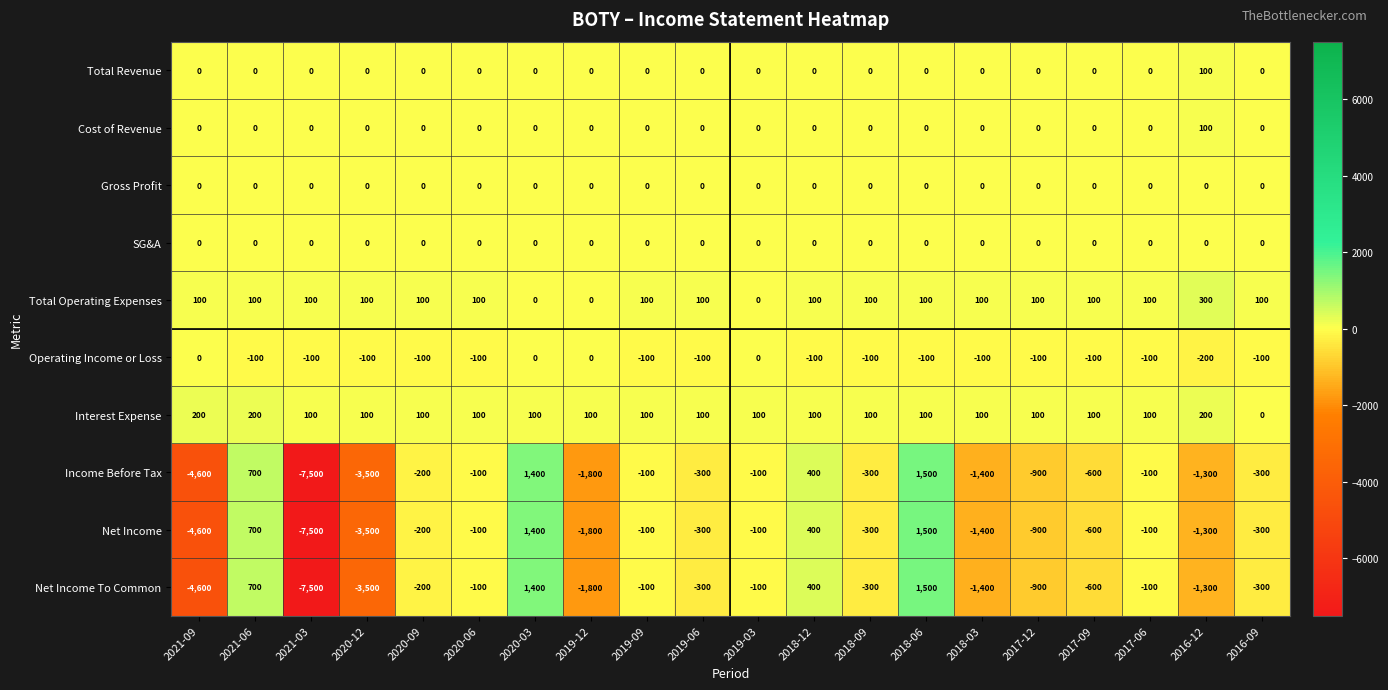

What is the difference between the highest and lowest values at 2016-12?

1600